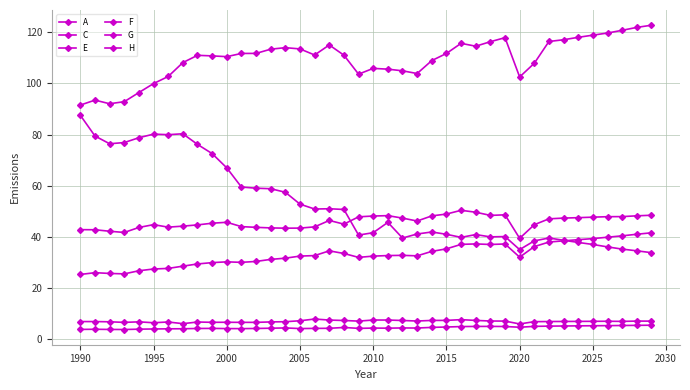

True or false: C and H cross at least once.

False